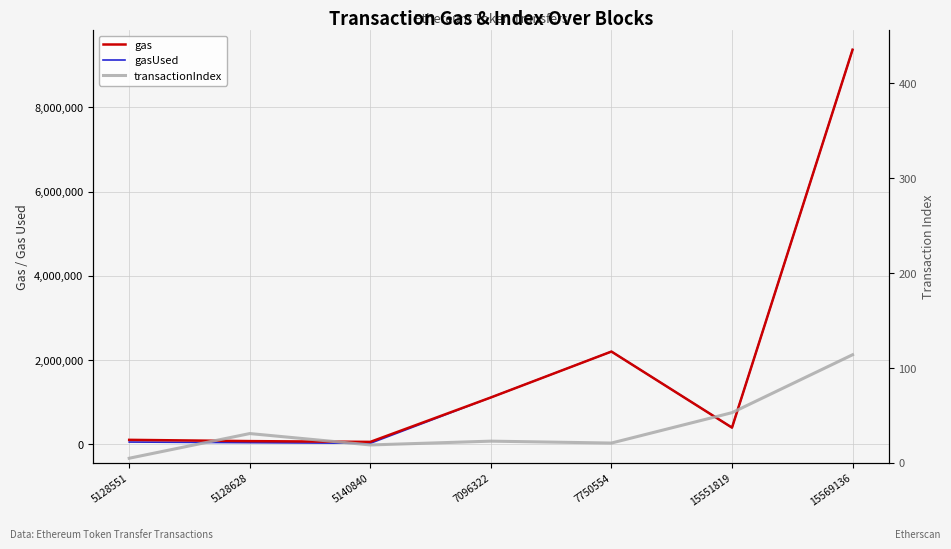

Reading left to right, transcribe all the data shown in this chart.

gas: 104182	74182	55732	1110889	2201070	394732	9368305
gasUsed: 52091	37091	22155	1110889	2201070	394732	9368305
transactionIndex: 5	31	19	23	21	53	114